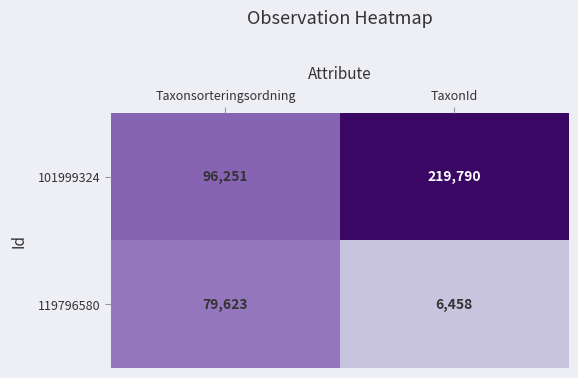

The value of 101999324 at TaxonId is 93263. True or false?

False